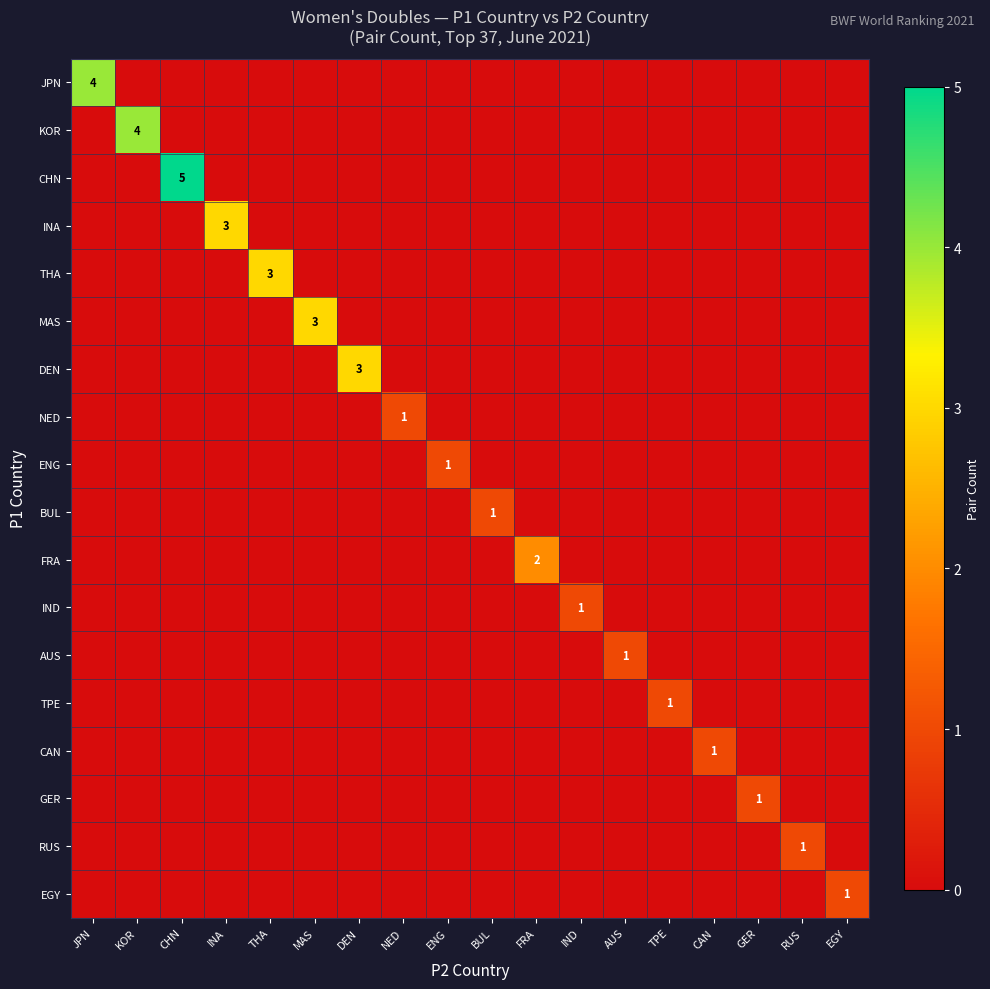

What is the total value across all series at INA?

3